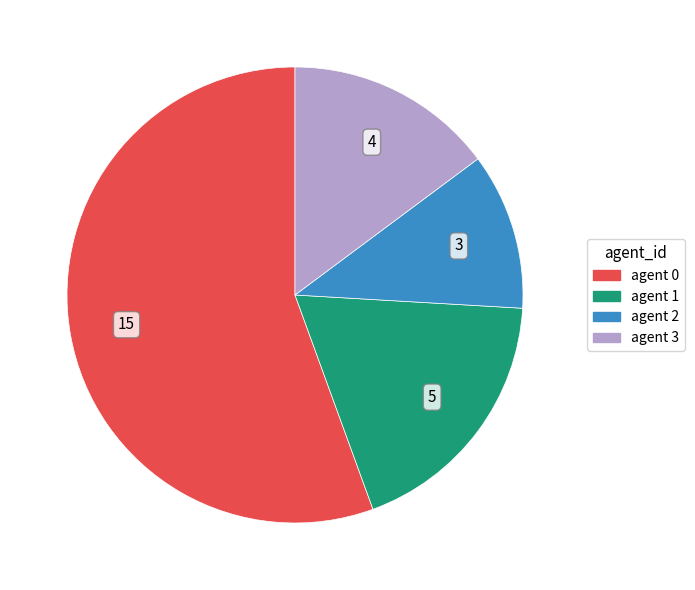

Is there a majority slice in this chart?

Yes